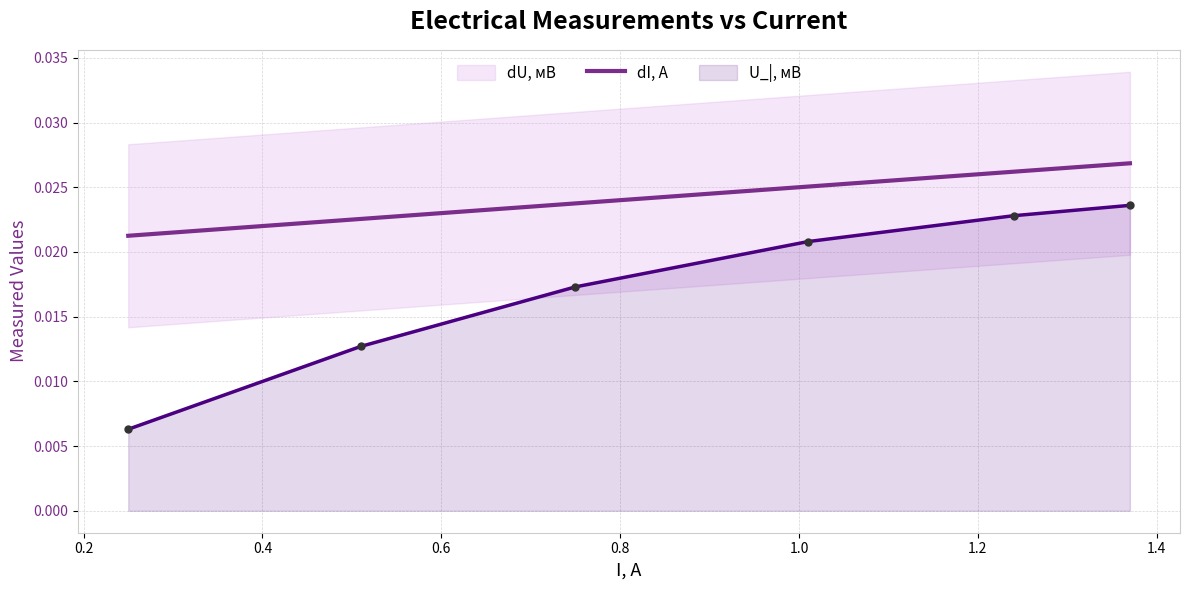

Which has a higher value, 1.0 or 0.6?

1.0